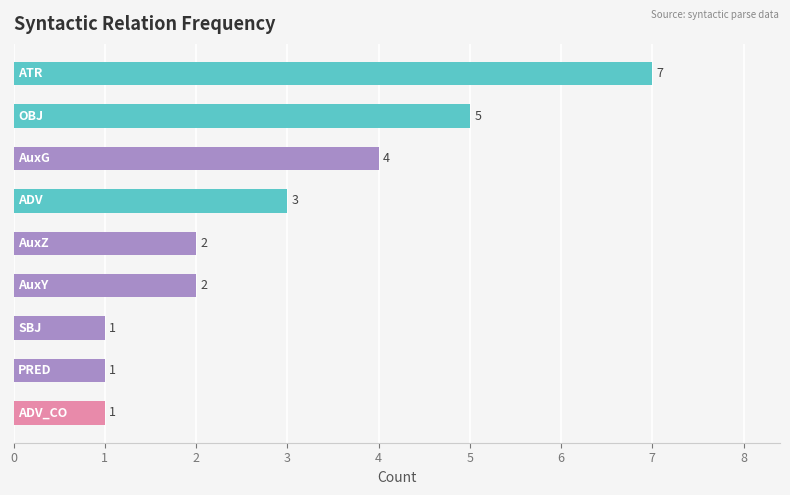

Reading top to bottom, extract all data points from this chart.

7	5	4	3	2	2	1	1	1